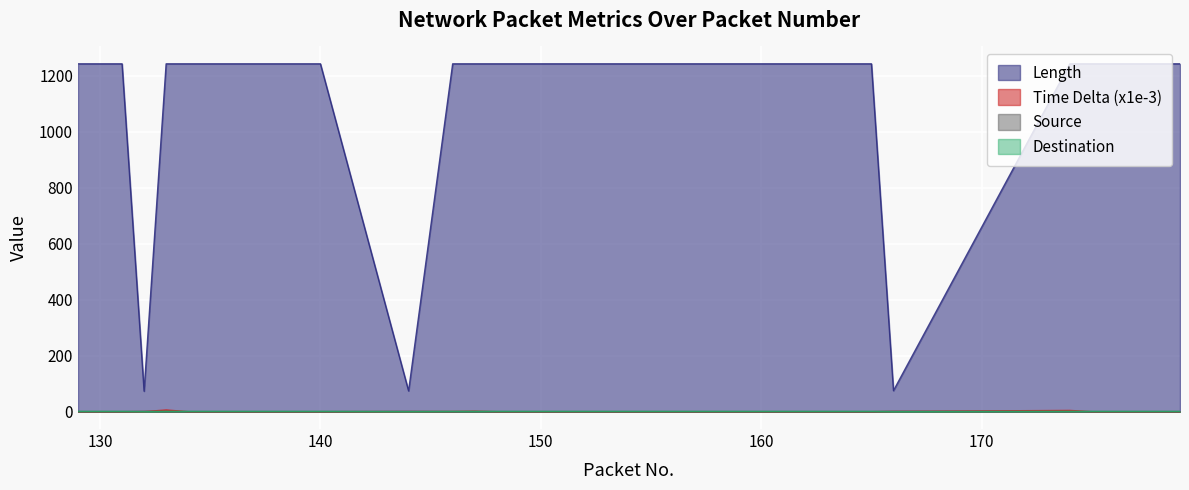

Count the number of data series in this chart.

4